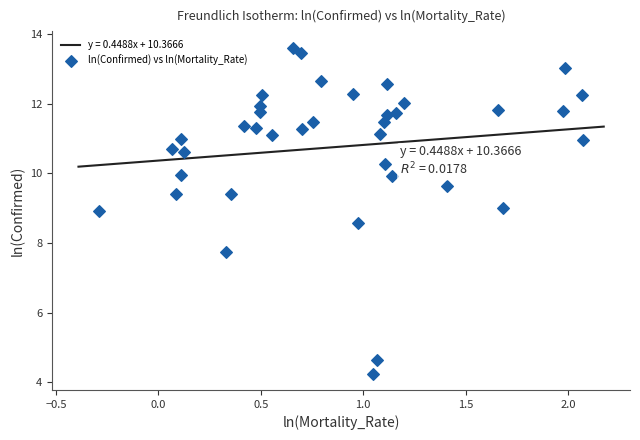

What is the maximum value for y = 0.4488x + 10.3666?

11.3